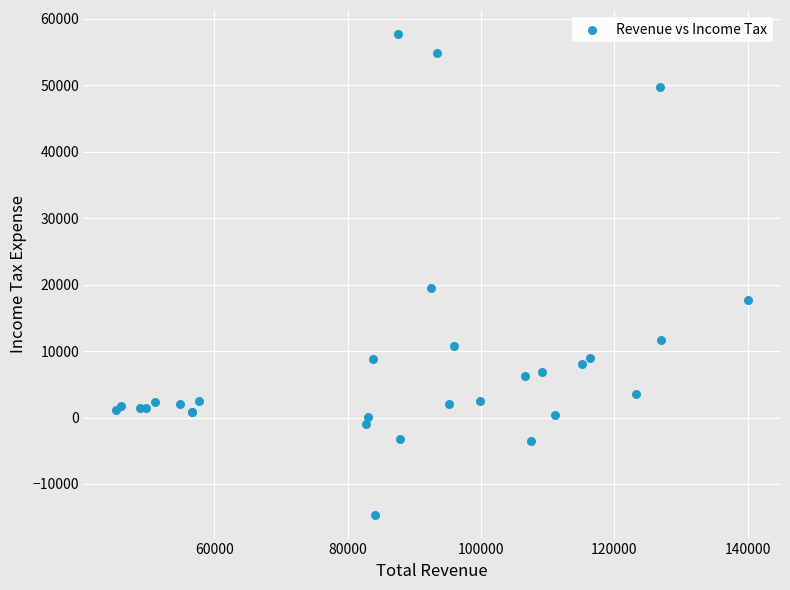

What Y value in the scatter plot is closest to 21550?

19500